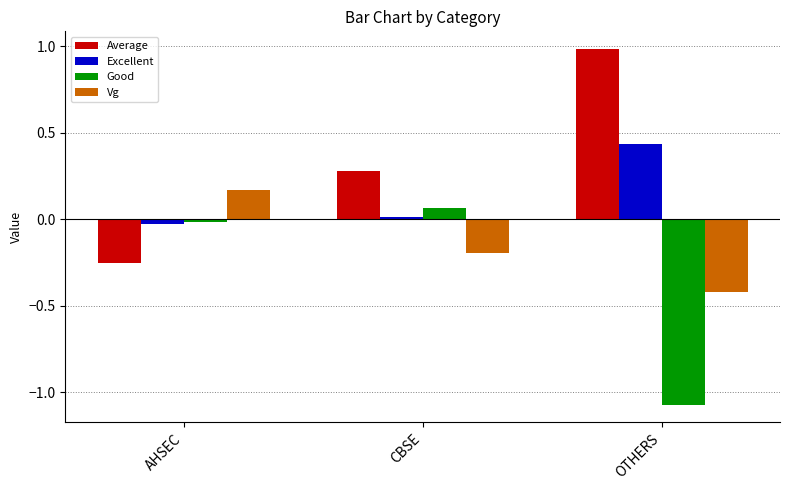

Count the number of categories in the chart.

3